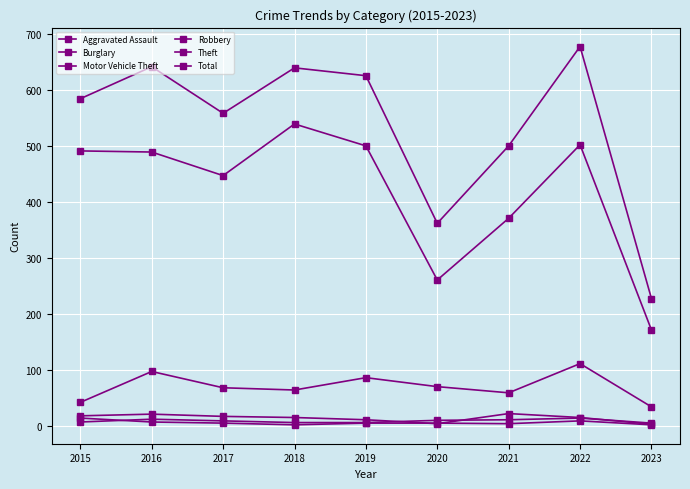

What is the difference between the maximum and minimum values in the Motor Vehicle Theft series?

77